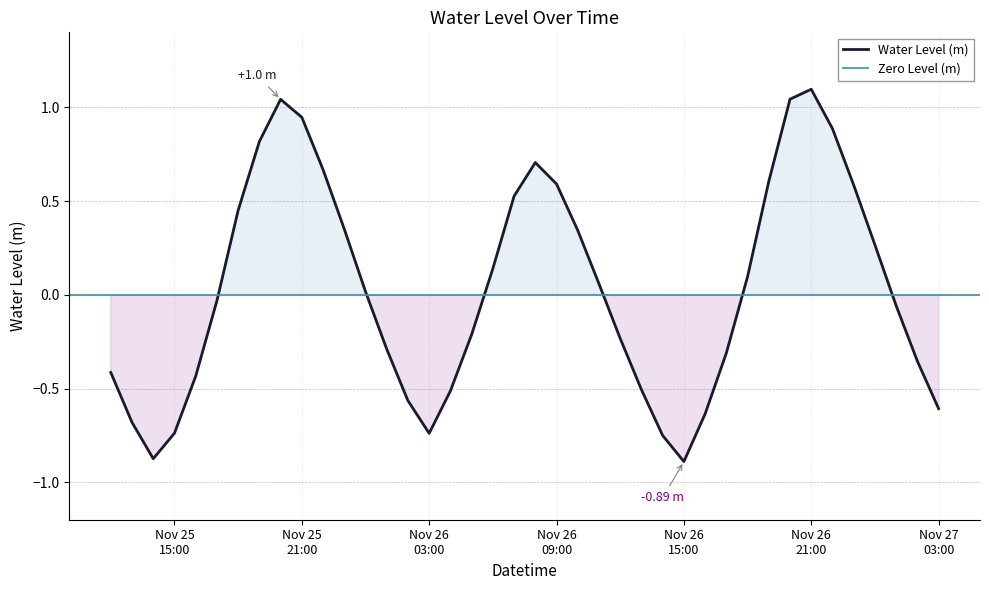

What is the approximate value at 2022-11-26 11:00:00?

0.1